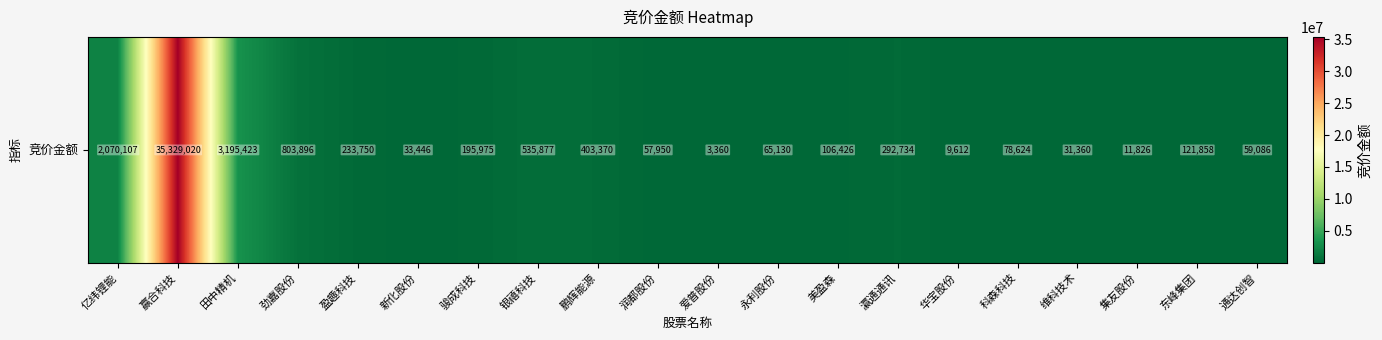

Count the number of data series in this chart.

1